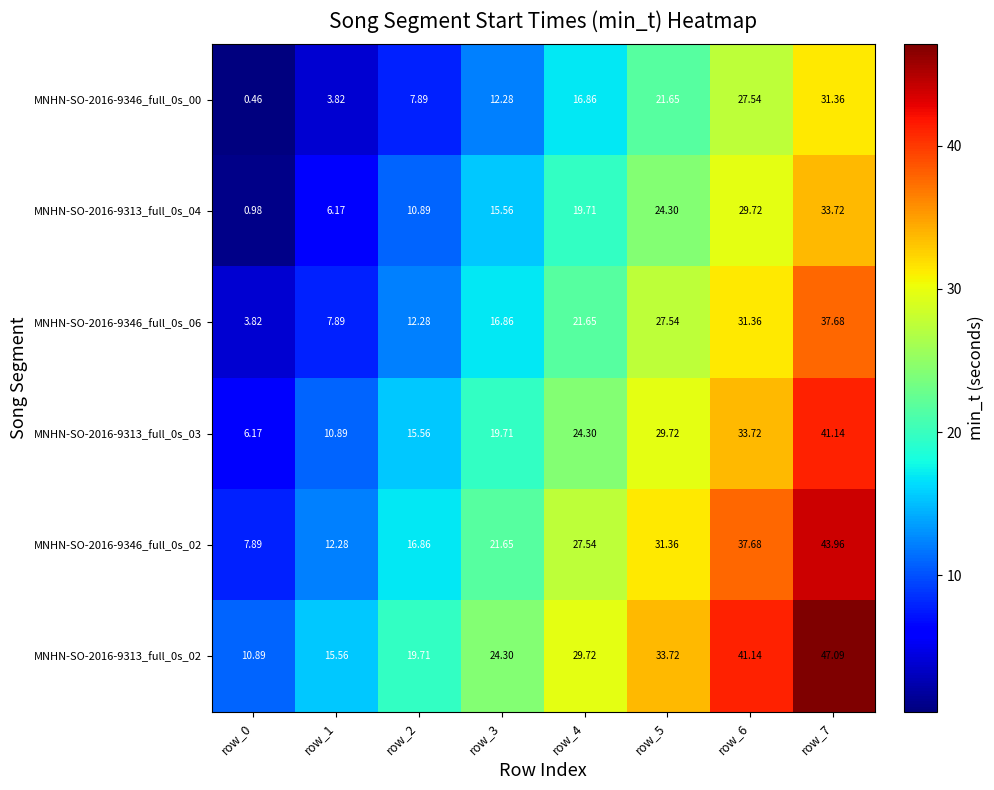

Is the value of MNHN-SO-2016-9313_full_0s_02 at row_3 greater than the value of MNHN-SO-2016-9313_full_0s_03 at row_2?

Yes